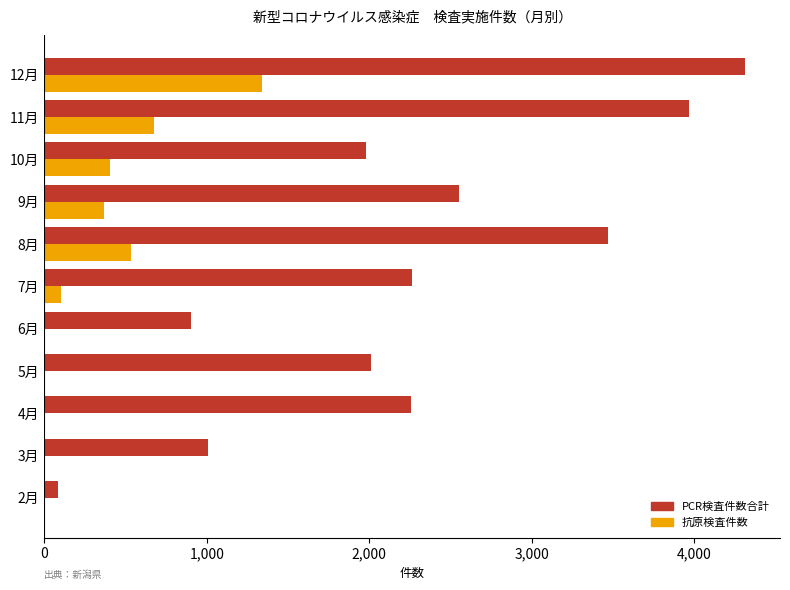

The value of PCR検査件数合計 at 8月 is 3467. True or false?

True